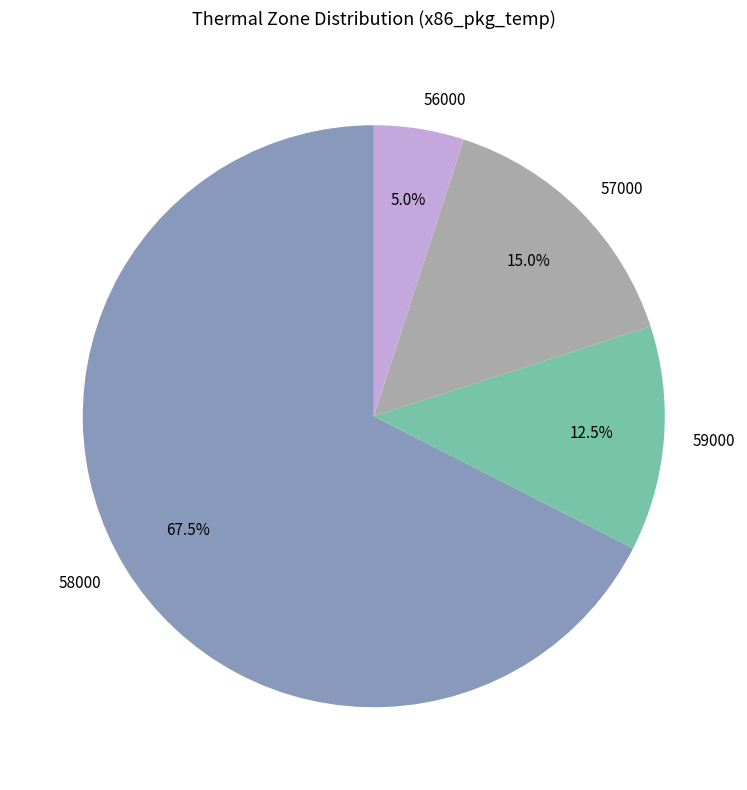

Is there any slice that represents more than half of the pie?

Yes